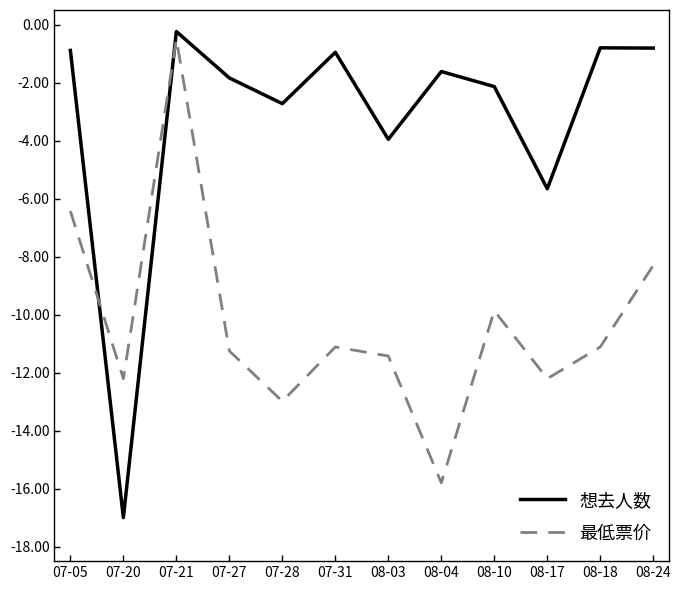

The 最低票价 series shows -5.4 at 08-10. True or false?

False